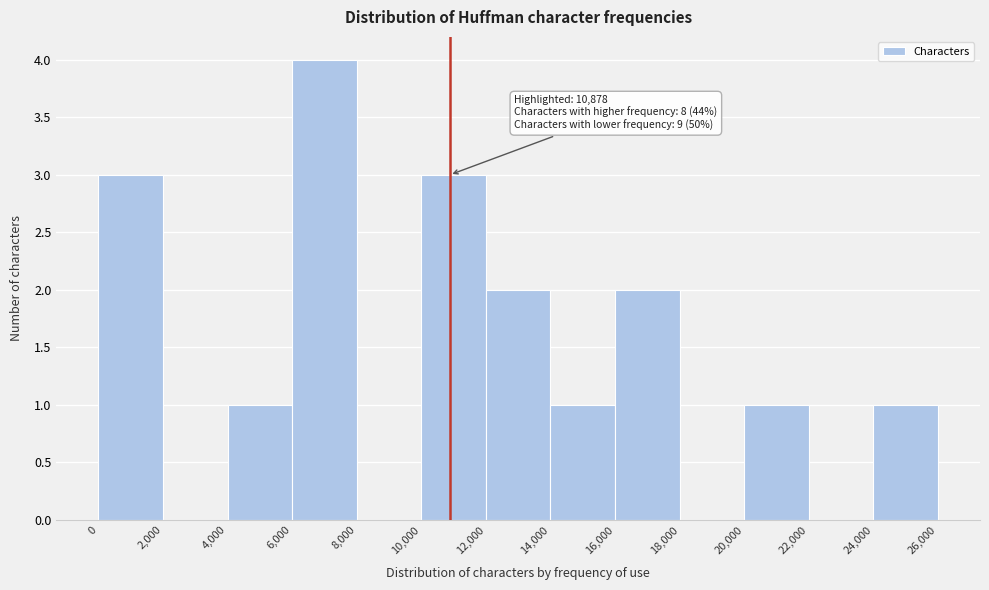

Over which range of the x-axis is the bar tallest?

6,000 to 8,000